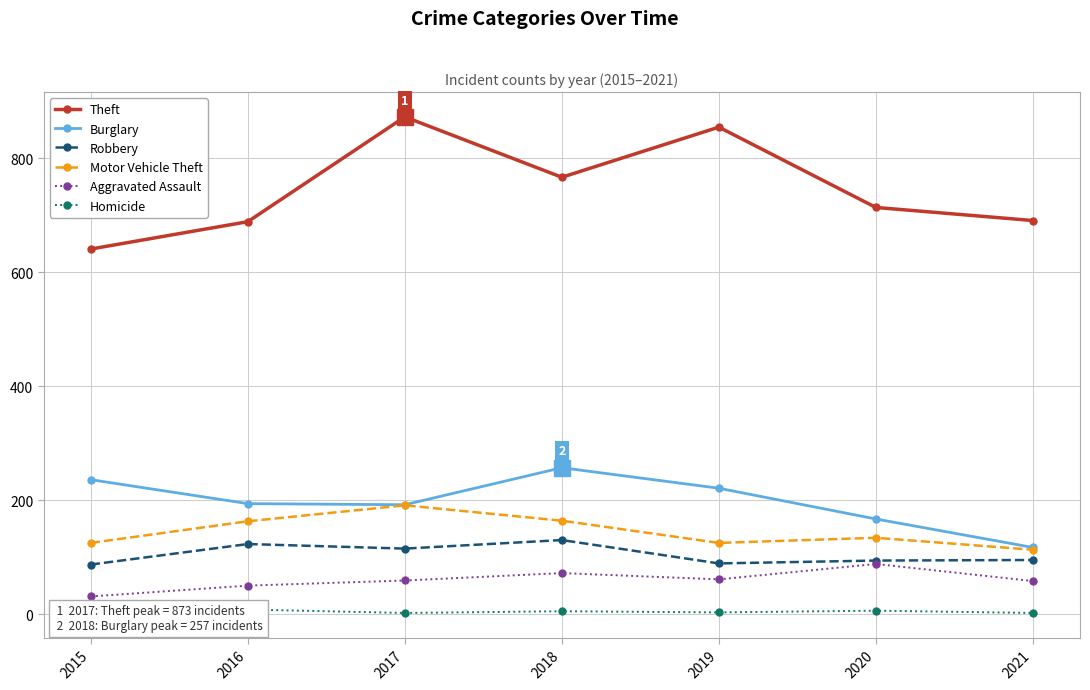

How many Burglary values are between 167 and 236?

5